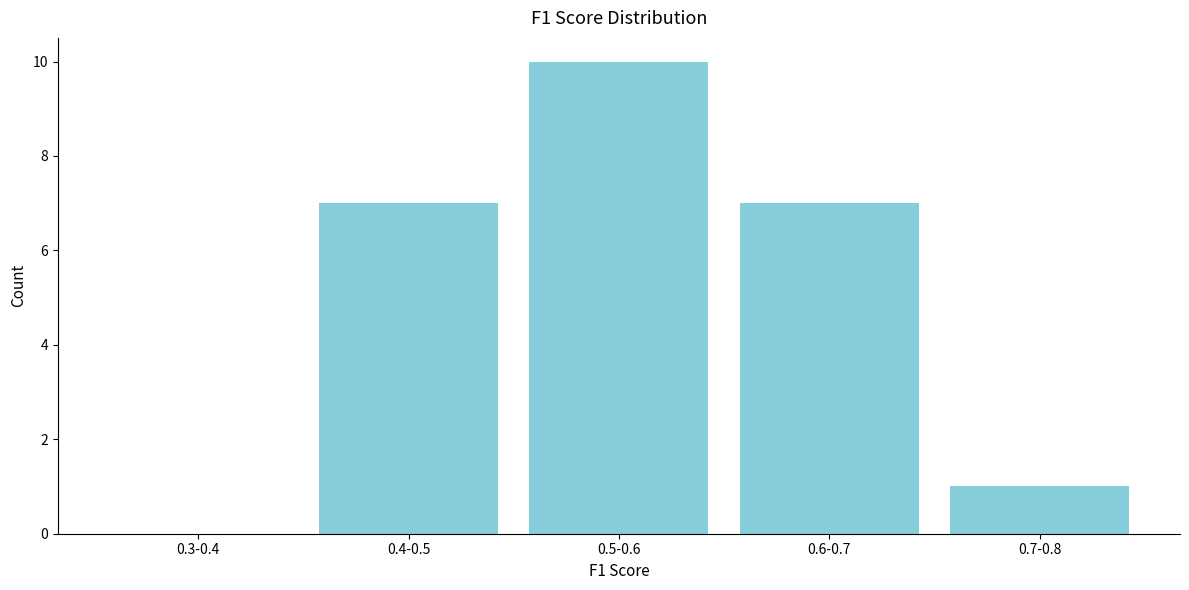

Reading left to right, list all the values displayed in this chart.

0.3-0.4=0	0.4-0.5=7	0.5-0.6=10	0.6-0.7=7	0.7-0.8=1